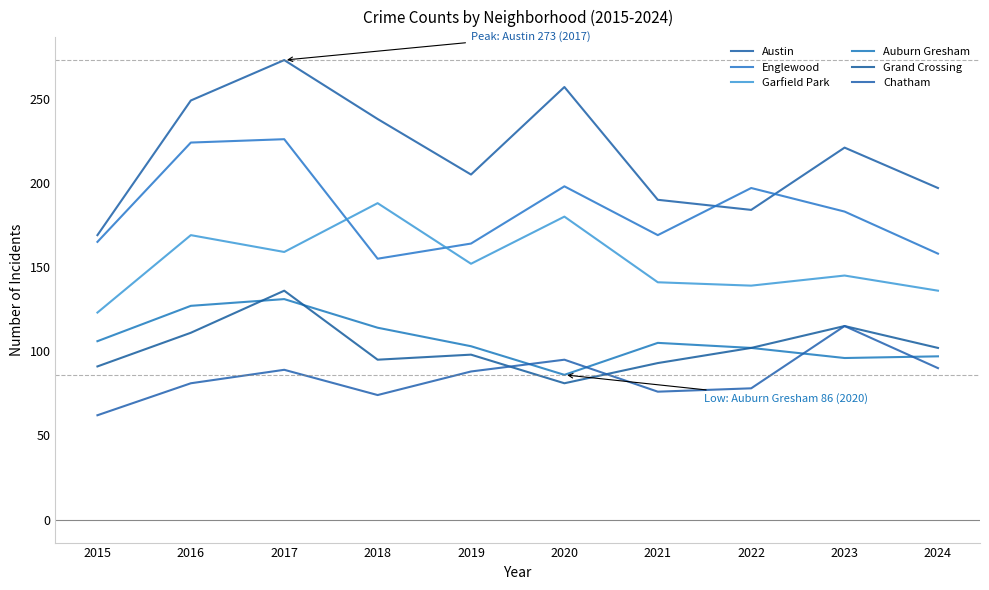

At which category does the chart reach its peak across all series?

2017